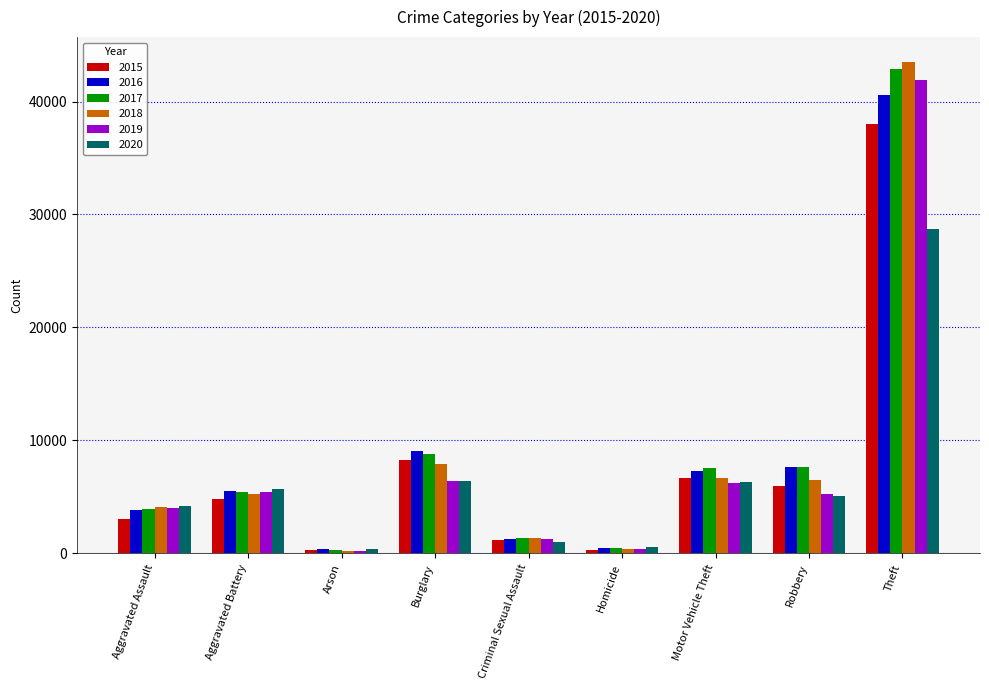

What position from the right is Motor Vehicle Theft?

3